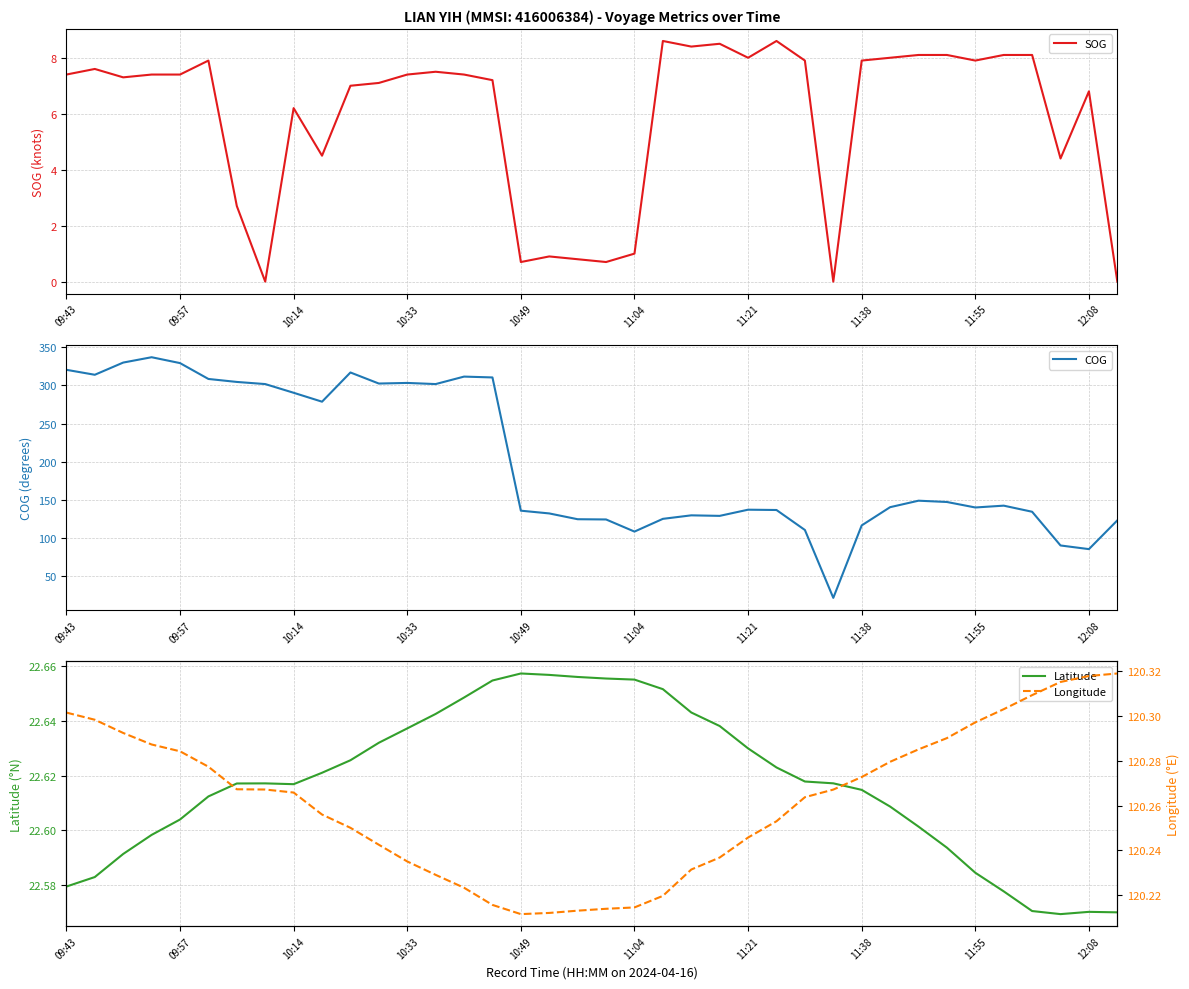

What is the highest value of the Latitude series?

22.7